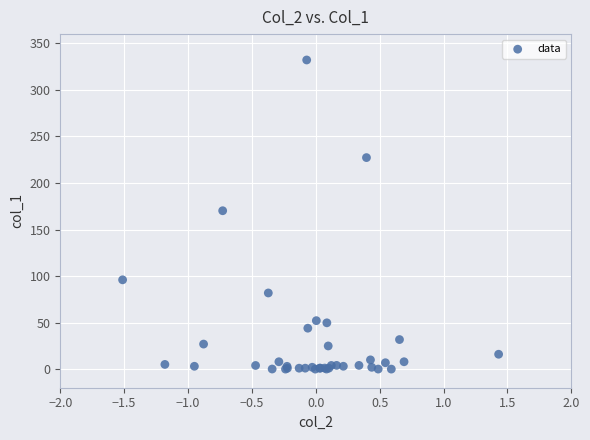

What Y value in the scatter plot is closest to 166?

170.2